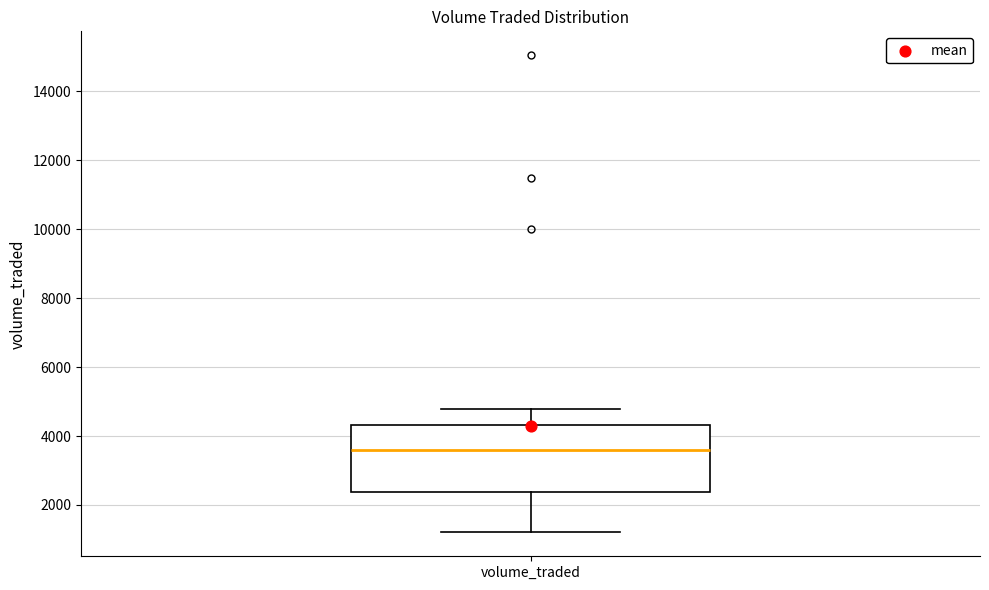

Transcribe this box plot: give where the median line is, the range the box spans, and where the two whiskers end, as read against the y-axis. The values are not printed on the chart, so give them approximately, as read against the axis.

median 3600, box 2400 to 4400, whiskers 1200 to 4800